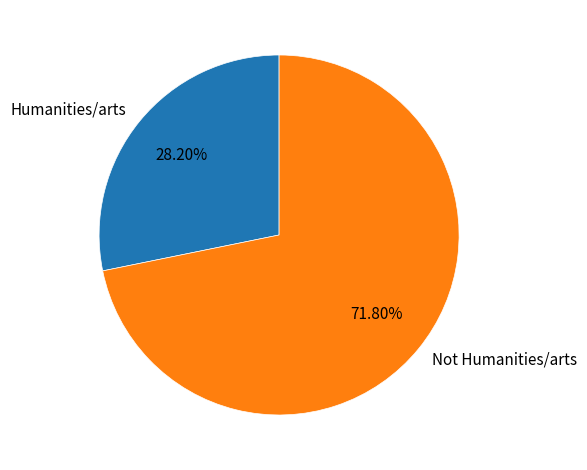

Combined, what portion of the pie is Not Humanities/arts and Humanities/arts?

100.0%